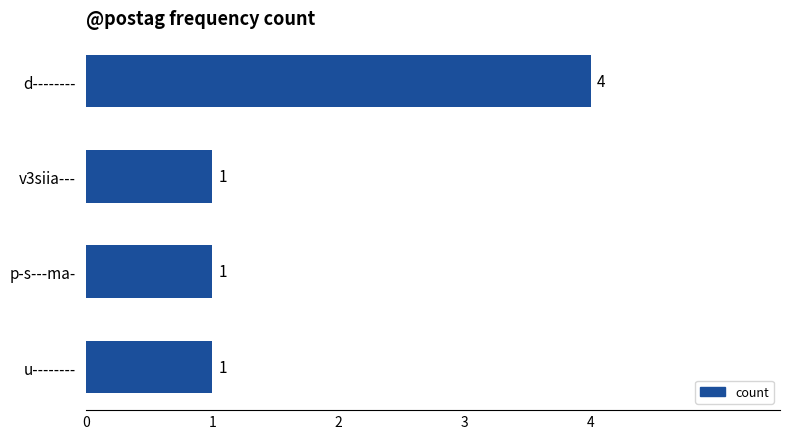

Are the bars grouped side by side (vs. stacked)?

No